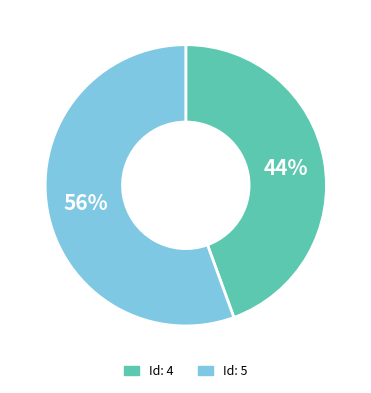

To the nearest percent, what is the average slice percentage?

50%